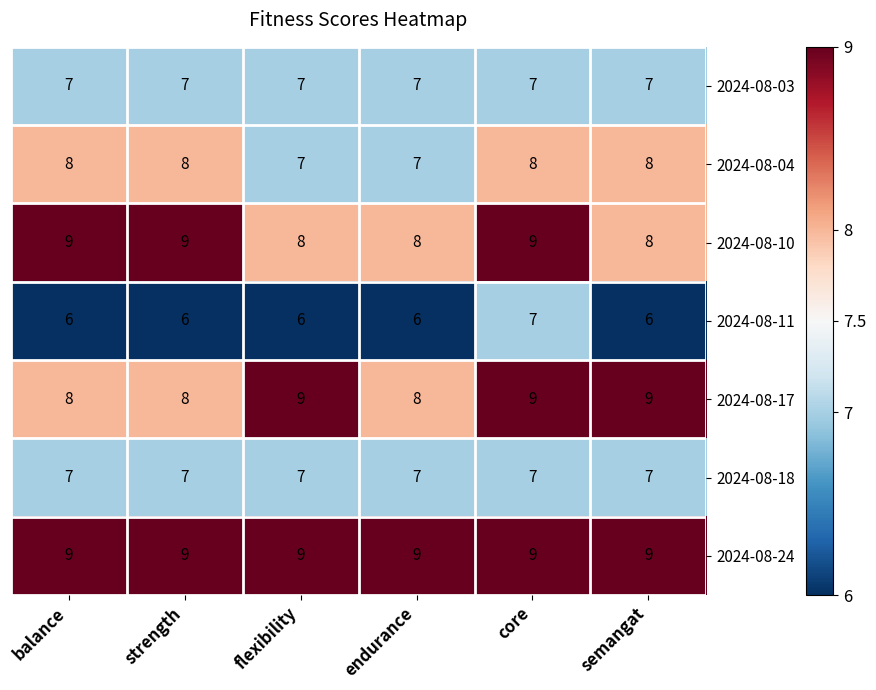

What is the minimum value for 2024-08-18?

7